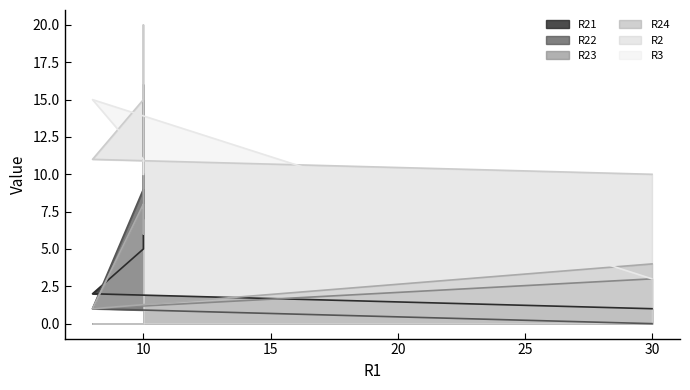

In R22, how many points are lower than both neighbors (excluding endpoints)?

1